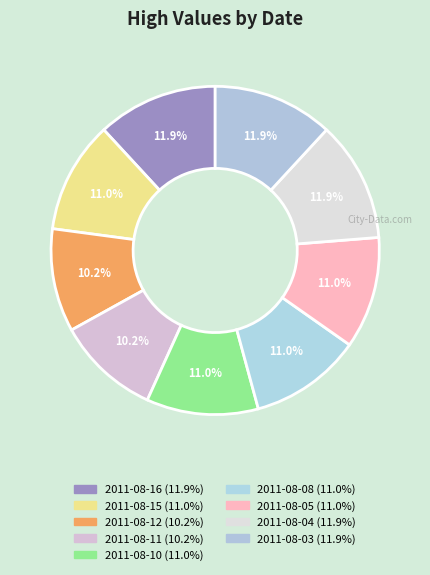

Which category has the smallest portion of the pie?

2011-08-12